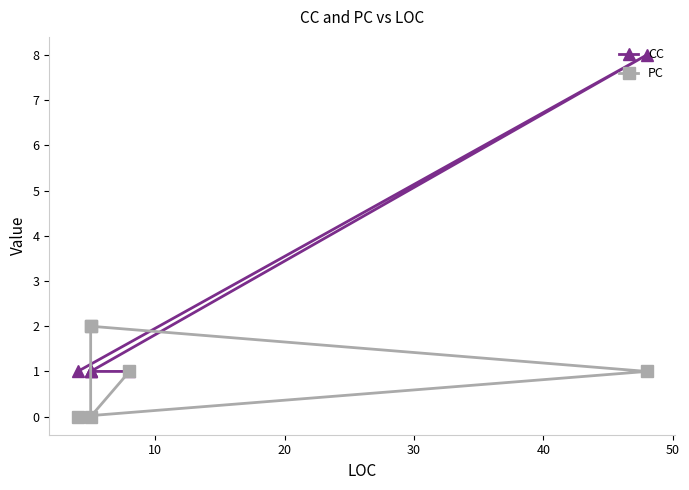

Rank the series by their maximum value, from highest to lowest.

CC, PC